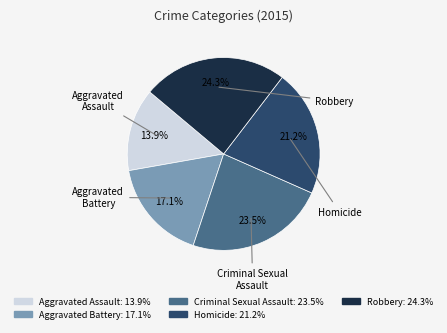

Is the sum of Homicide and Robbery greater than half?

No